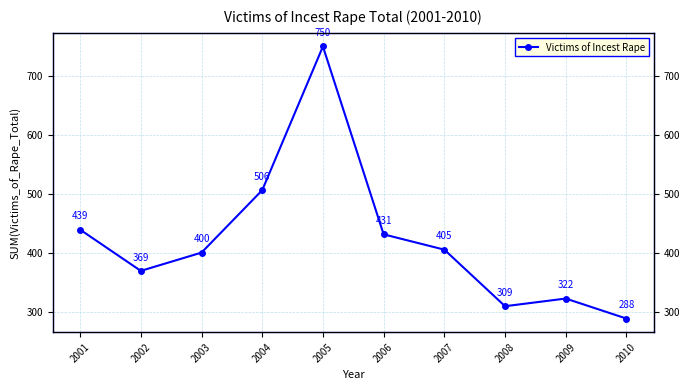

Between 2004 and 2003, which is larger?

2004